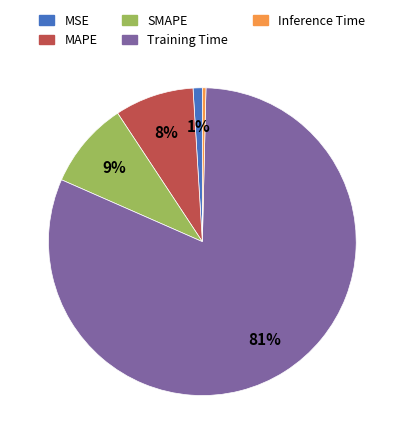

Which has a higher value, MAPE or Training Time?

Training Time